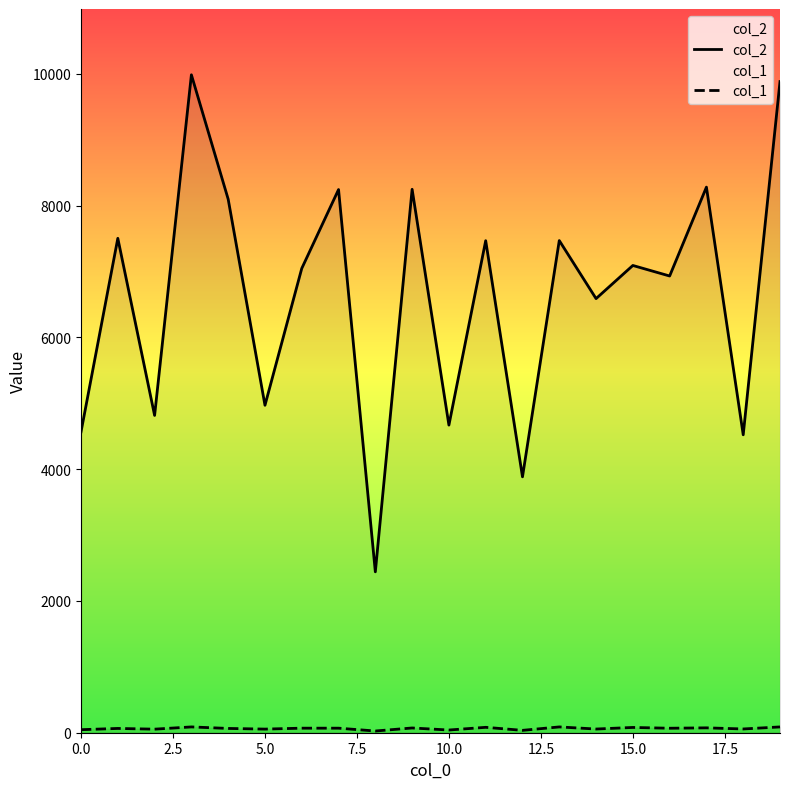

In col_1, how many points are lower than both neighbors (excluding endpoints)?

8